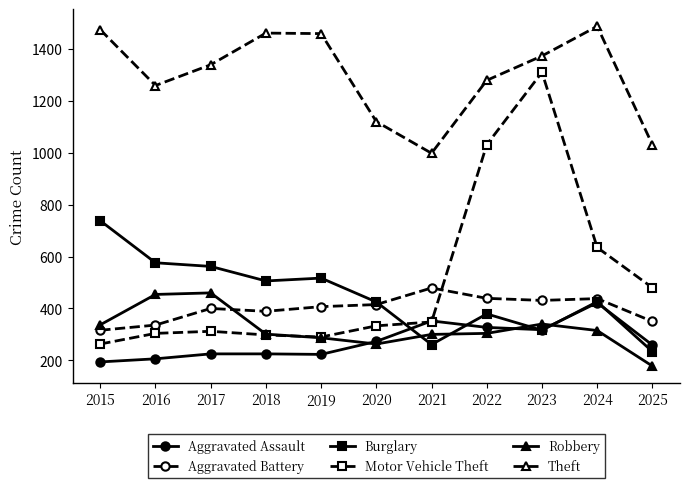

Which label corresponds to the largest value in the chart?

2024